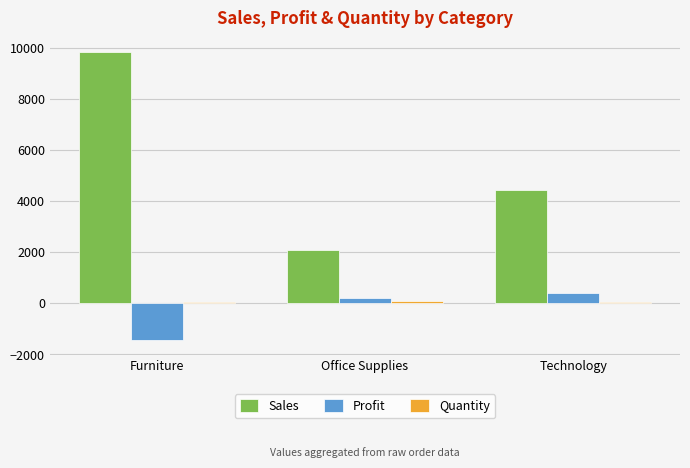

What is the maximum value for Profit?

410.3